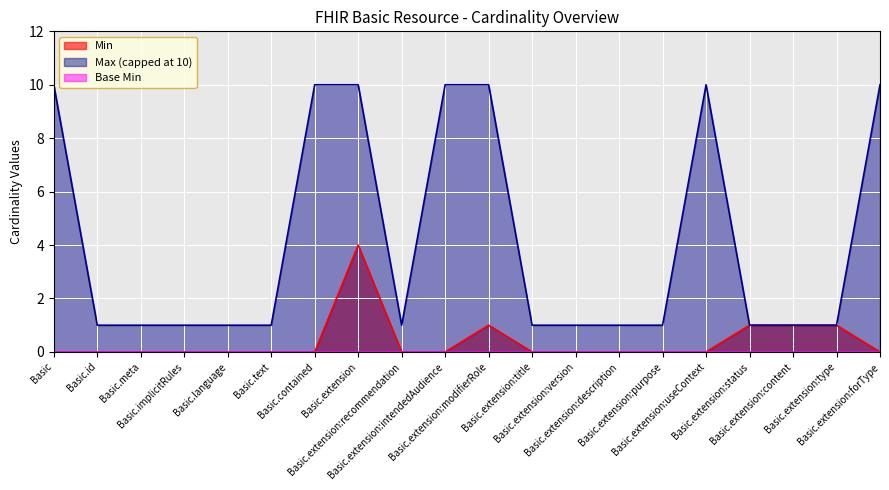

At which category is the sum across all series the highest?

Basic.extension